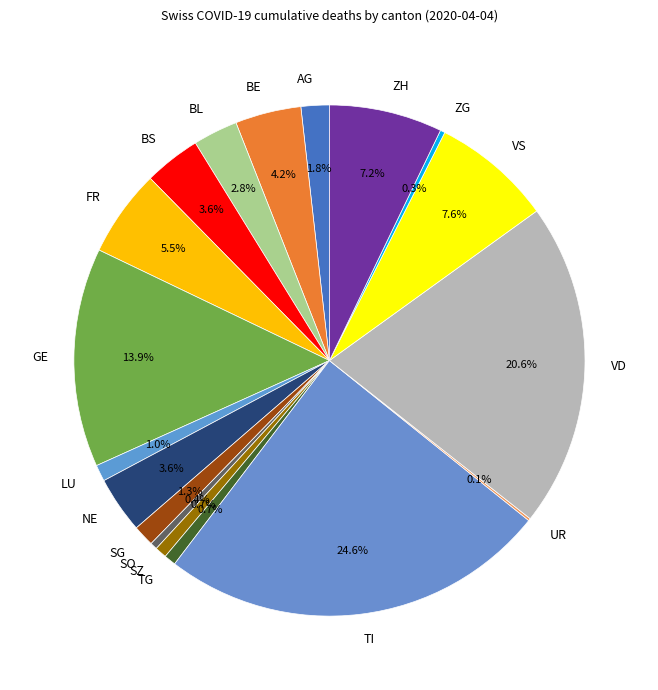

Is GE the majority of the pie?

No